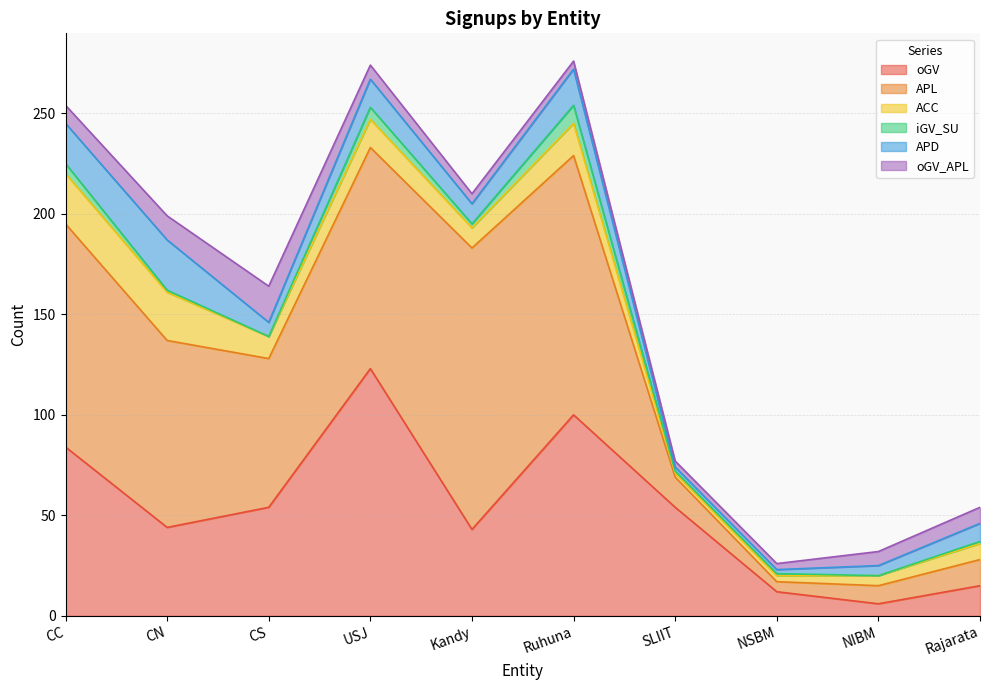

At which label does oGV first exceed 54?

CC